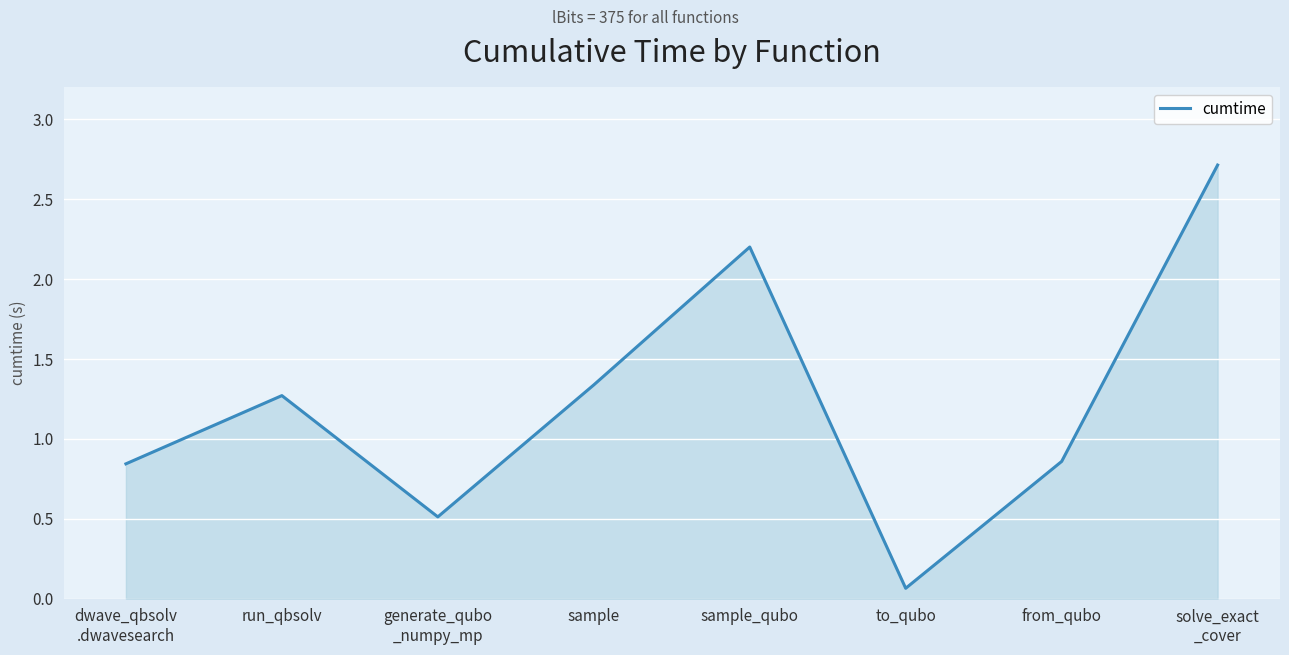

How many interior local valleys (lower than both neighbors) does the data have?

2